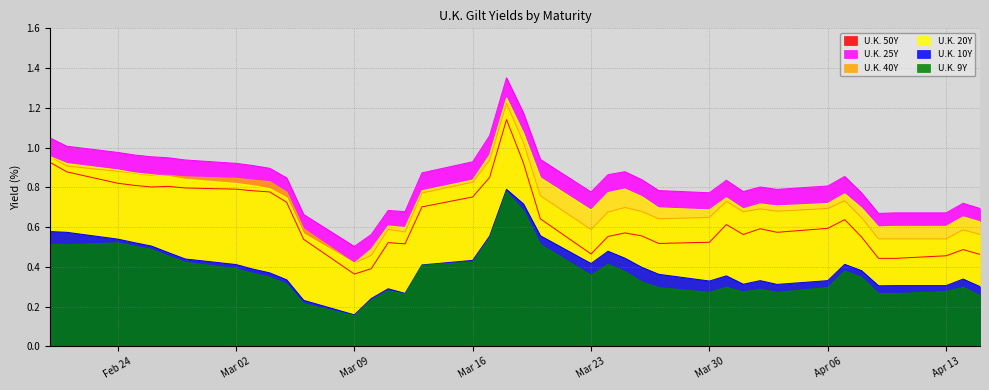

Which series has the largest total across all categories?

U.K. 25Y